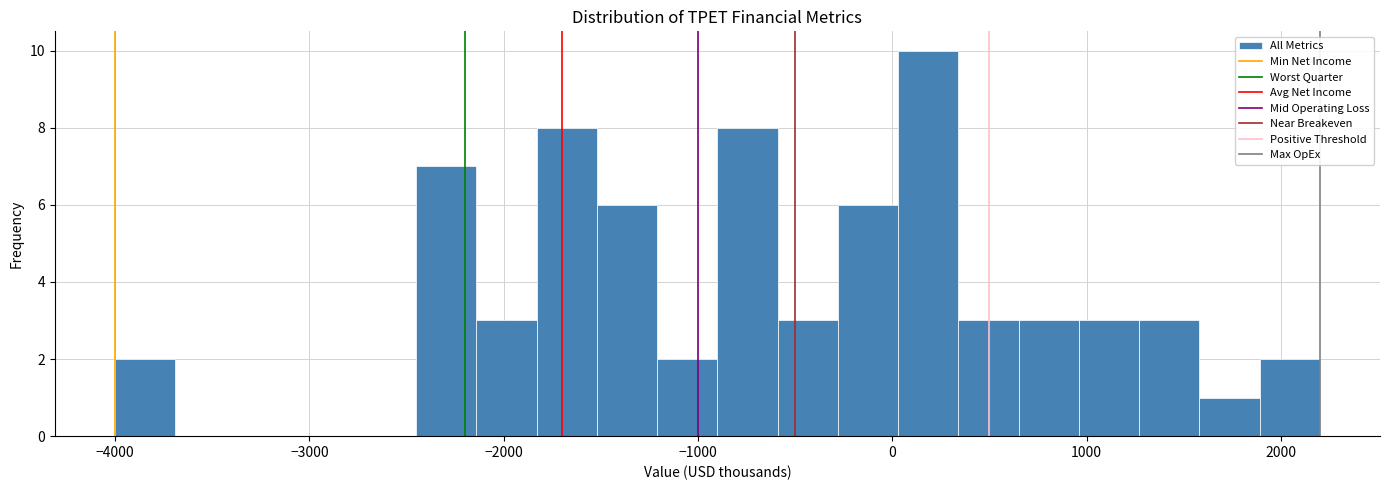

Read against the x-axis, roughly where is the centre of the tallest bar?

200